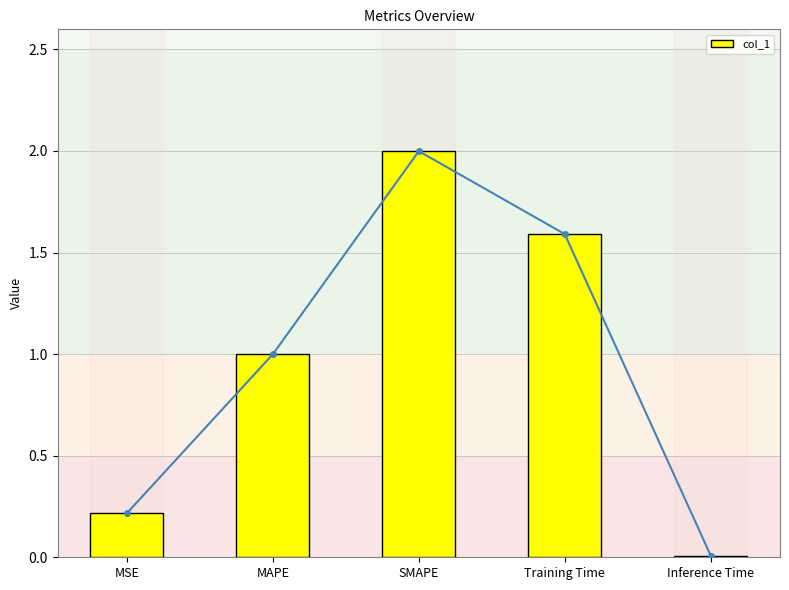

Rank the categories by value from highest to lowest.

SMAPE, Training Time, MAPE, MSE, Inference Time